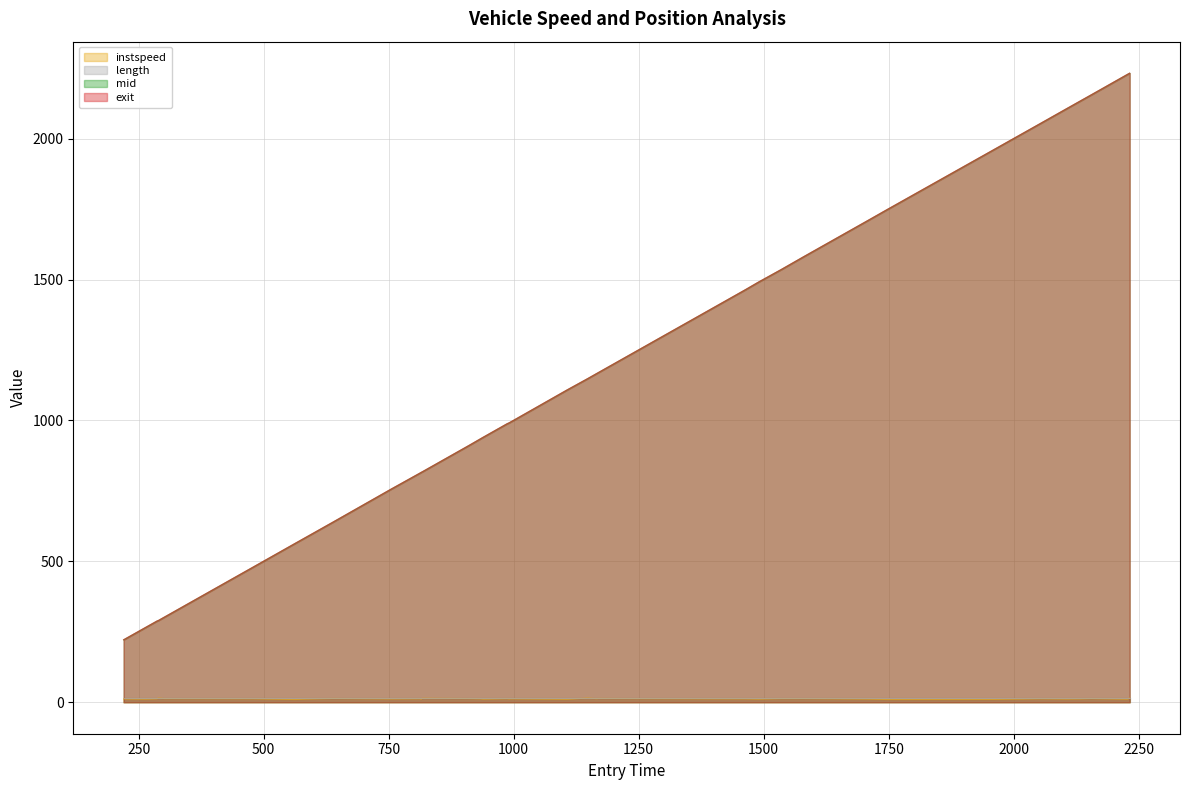

What is the minimum value for exit?

221.9